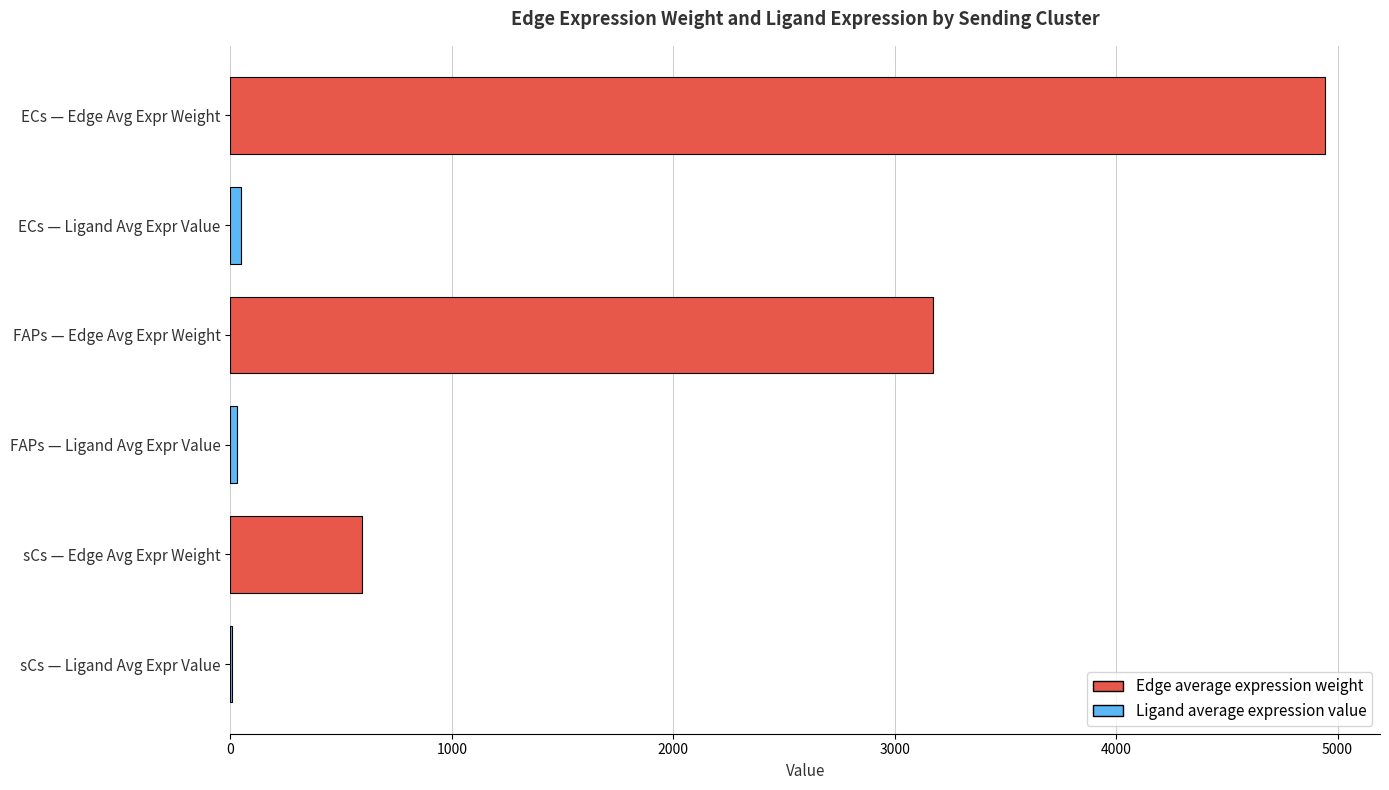

Count the number of data series in this chart.

1